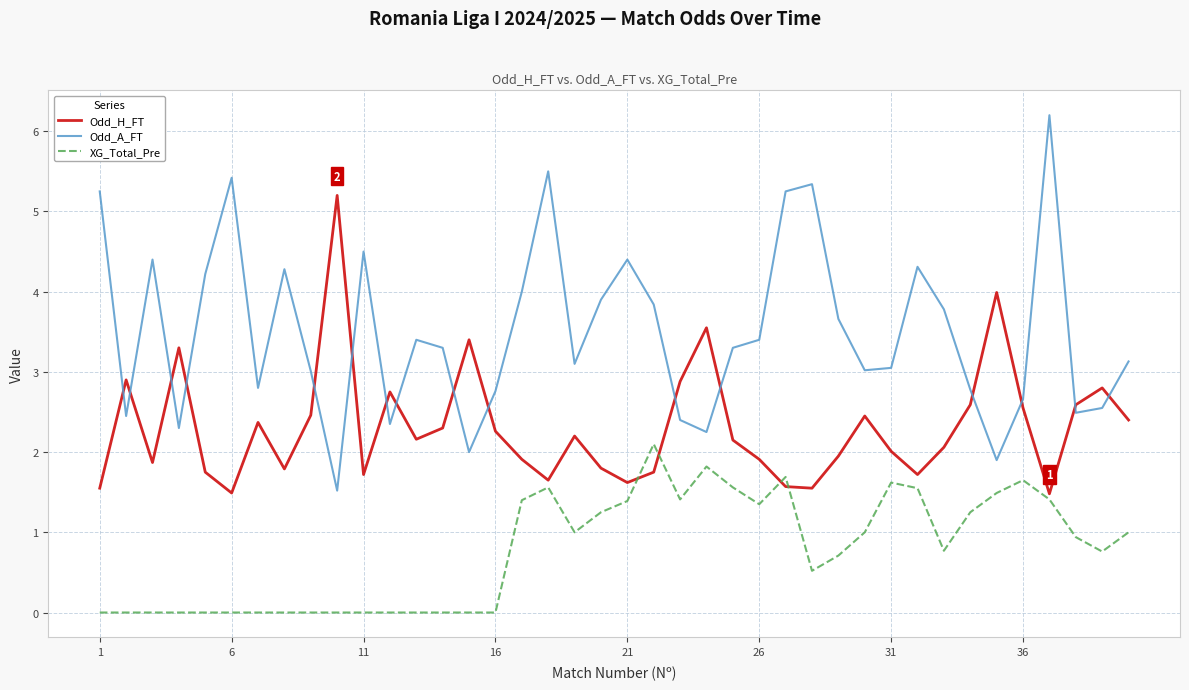

What is the greatest value displayed?

6.2